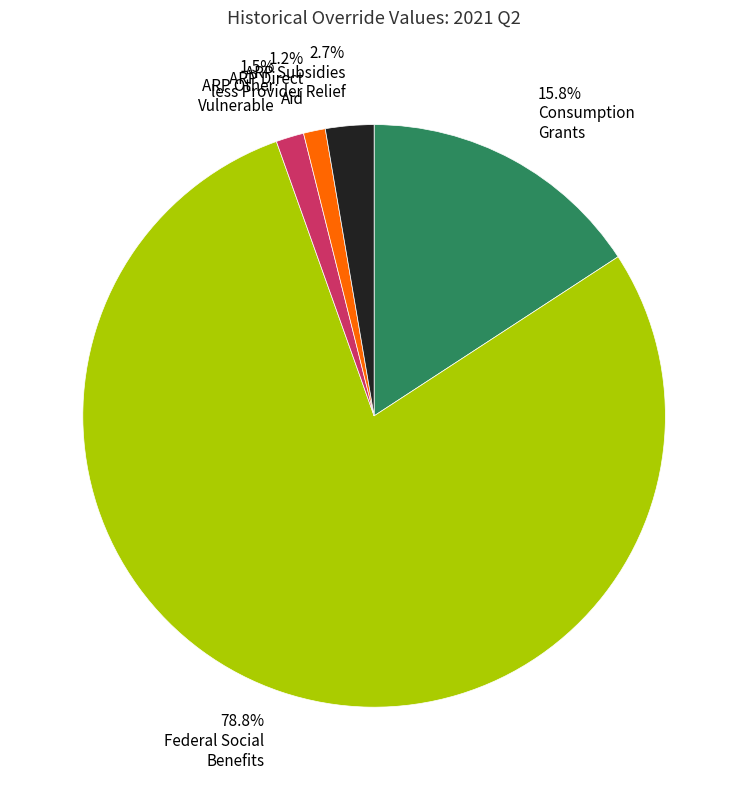

Does any single category account for the majority?

Yes